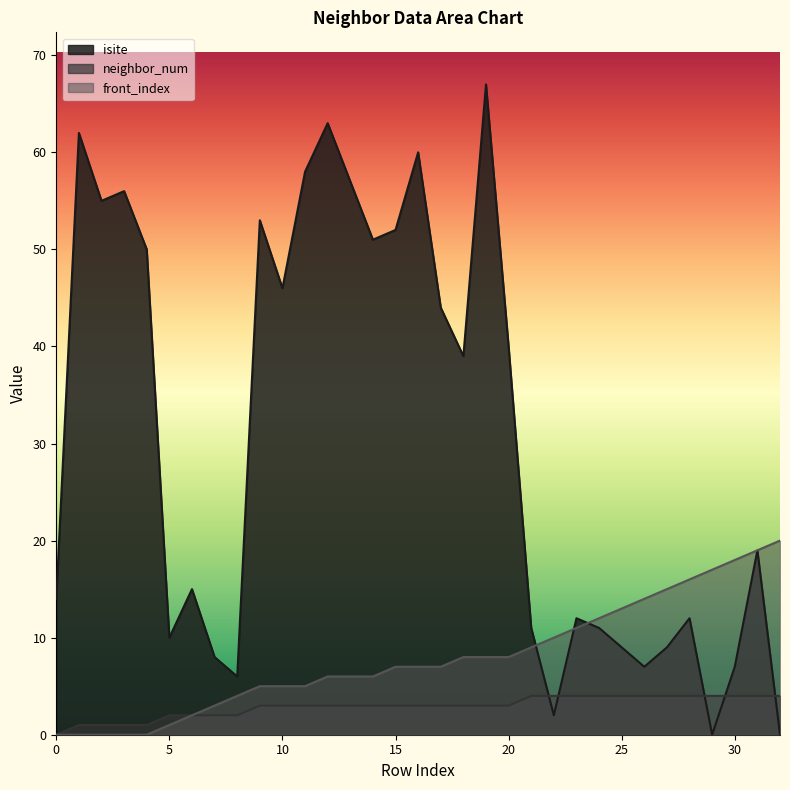

Reading right to left, extract all data points from this chart.

isite: 32=0	31=19	30=7	29=0	28=12	27=9	26=7	25=9	24=11	23=12	22=2	21=11	20=40	19=67	18=39	17=44	16=60	15=52	14=51	13=57	12=63	11=58	10=46	9=53	8=6	7=8	6=15	5=10	4=50	3=56	2=55	1=62	0=14
neighbor_num: 32=4	31=4	30=4	29=4	28=4	27=4	26=4	25=4	24=4	23=4	22=4	21=4	20=3	19=3	18=3	17=3	16=3	15=3	14=3	13=3	12=3	11=3	10=3	9=3	8=2	7=2	6=2	5=2	4=1	3=1	2=1	1=1	0=0
front_index: 32=20	31=19	30=18	29=17	28=16	27=15	26=14	25=13	24=12	23=11	22=10	21=9	20=8	19=8	18=8	17=7	16=7	15=7	14=6	13=6	12=6	11=5	10=5	9=5	8=4	7=3	6=2	5=1	4=0	3=0	2=0	1=0	0=0